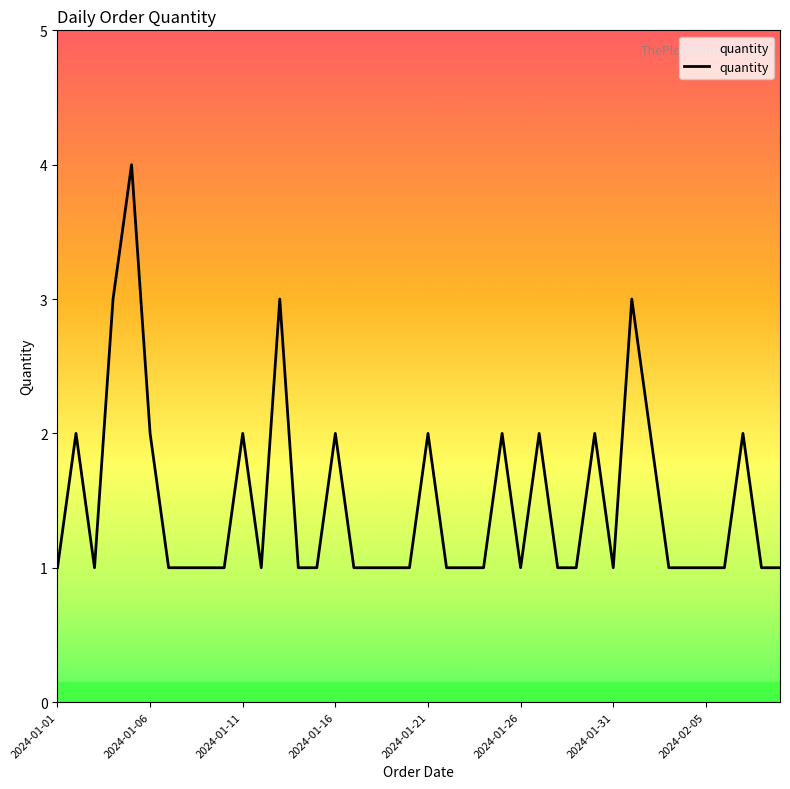

What is the greatest value displayed?

4